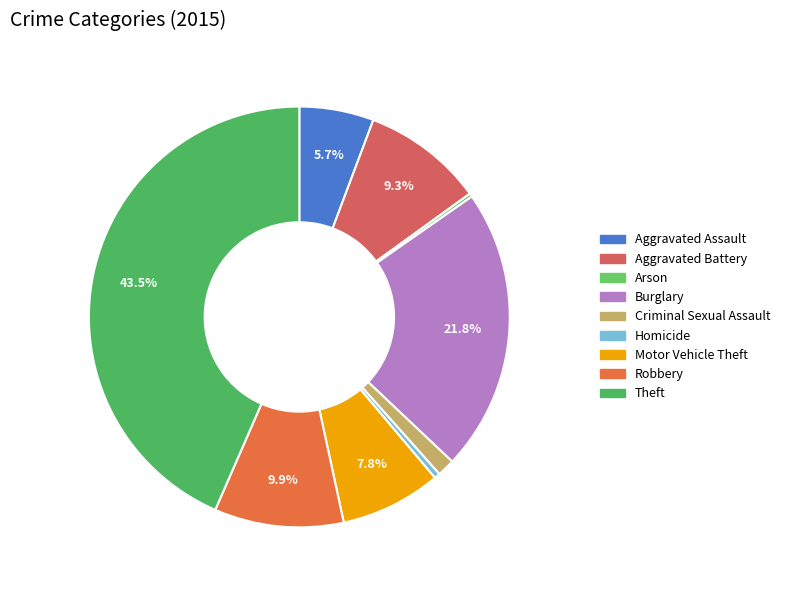

Is it true that Homicide is 11% of the pie?

False